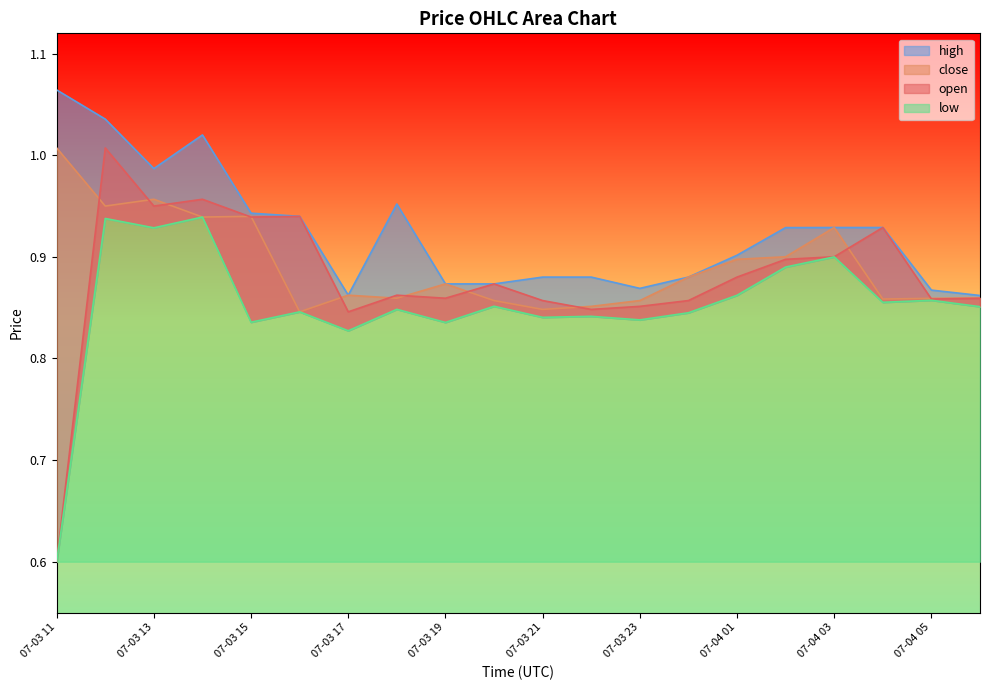

At which category is the sum across all series the highest?

07-03 12